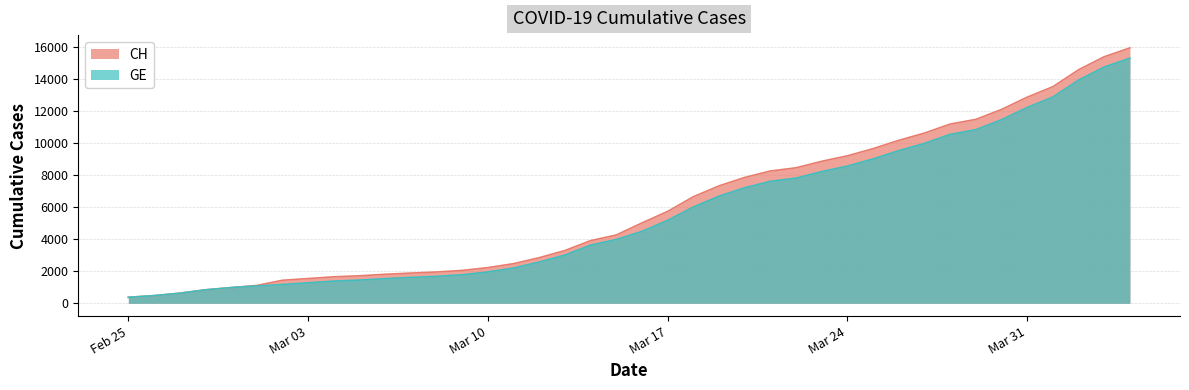

How many lines are shown in the chart?

2